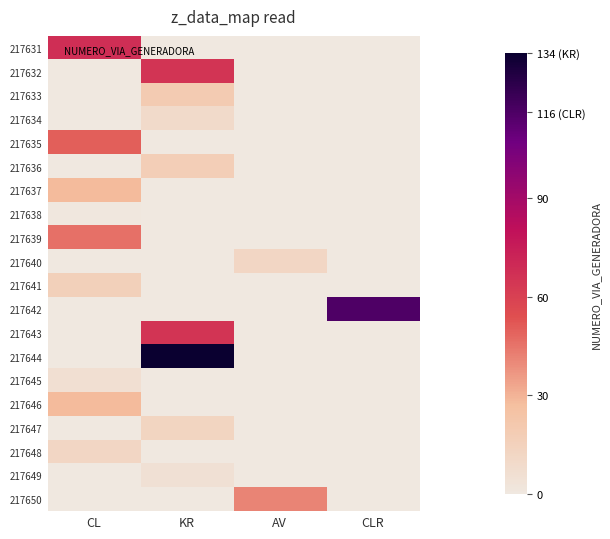

Reading left to right, transcribe all the data shown in this chart.

217631: CL=68	KR=0	AV=0	CLR=0
217632: CL=0	KR=65	AV=0	CLR=0
217633: CL=0	KR=19	AV=0	CLR=0
217634: CL=0	KR=9	AV=0	CLR=0
217635: CL=50	KR=0	AV=0	CLR=0
217636: CL=0	KR=17	AV=0	CLR=0
217637: CL=28	KR=0	AV=0	CLR=0
217638: CL=1	KR=0	AV=0	CLR=0
217639: CL=46	KR=0	AV=0	CLR=0
217640: CL=0	KR=0	AV=12	CLR=0
217641: CL=16	KR=0	AV=0	CLR=0
217642: CL=0	KR=0	AV=0	CLR=116
217643: CL=0	KR=65	AV=0	CLR=0
217644: CL=0	KR=134	AV=0	CLR=0
217645: CL=6	KR=0	AV=0	CLR=0
217646: CL=28	KR=0	AV=0	CLR=0
217647: CL=0	KR=13	AV=0	CLR=0
217648: CL=12	KR=0	AV=0	CLR=0
217649: CL=0	KR=5	AV=0	CLR=0
217650: CL=0	KR=0	AV=41	CLR=0